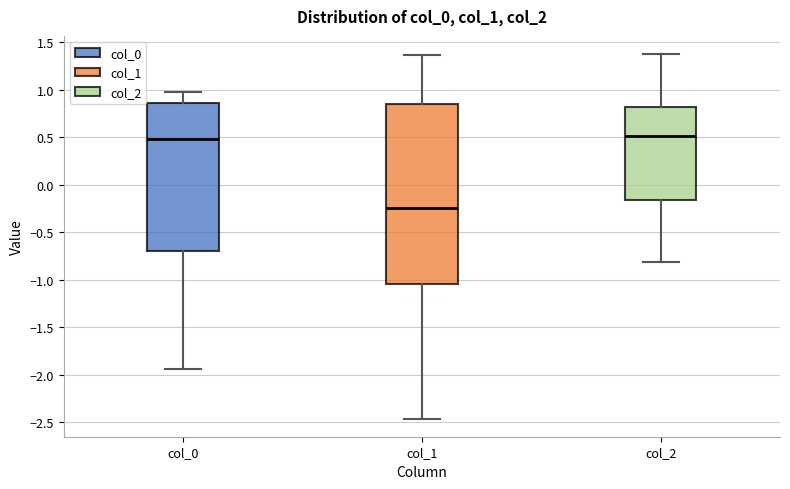

Which box has the lowest median line?

col_1